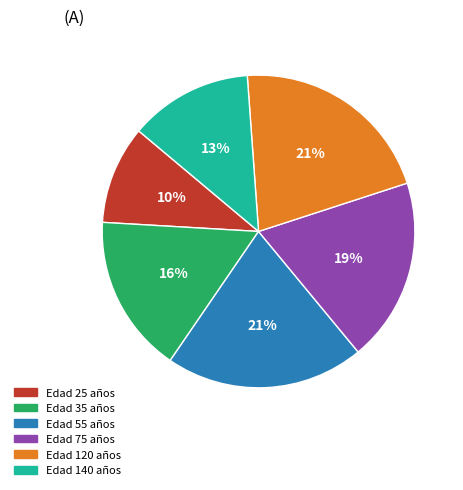

Is there a majority slice in this chart?

No